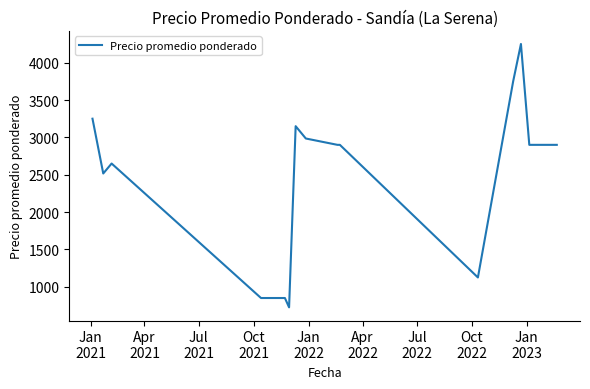

What is the minimum value shown in the chart?

725.0